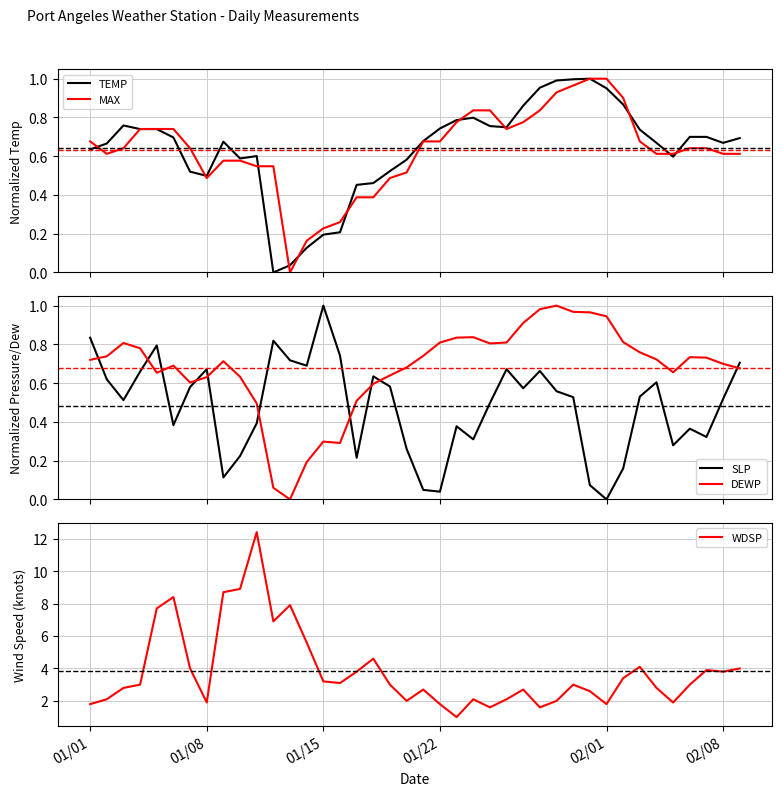

True or false: TEMP has more than 0 interior local peaks.

True